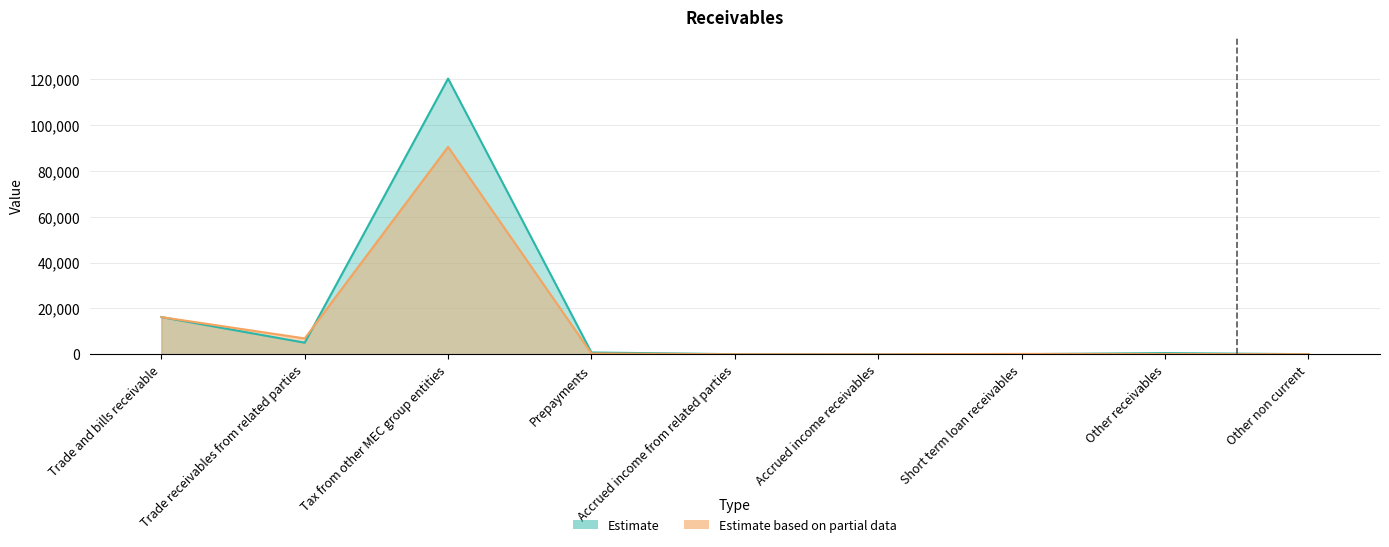

How many times do Estimate and Estimate based on partial data cross each other?

5